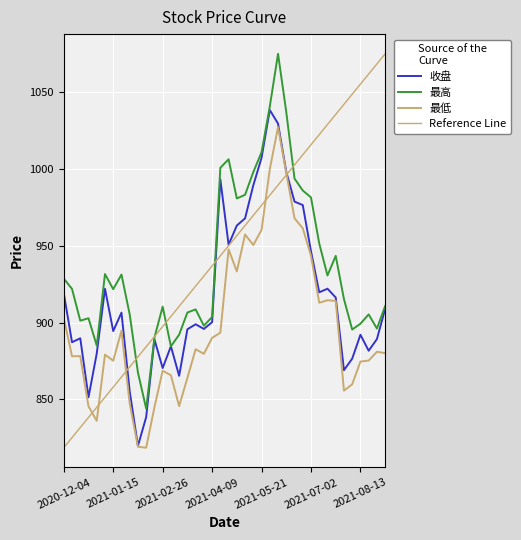

Does the chart have visible grid lines?

Yes